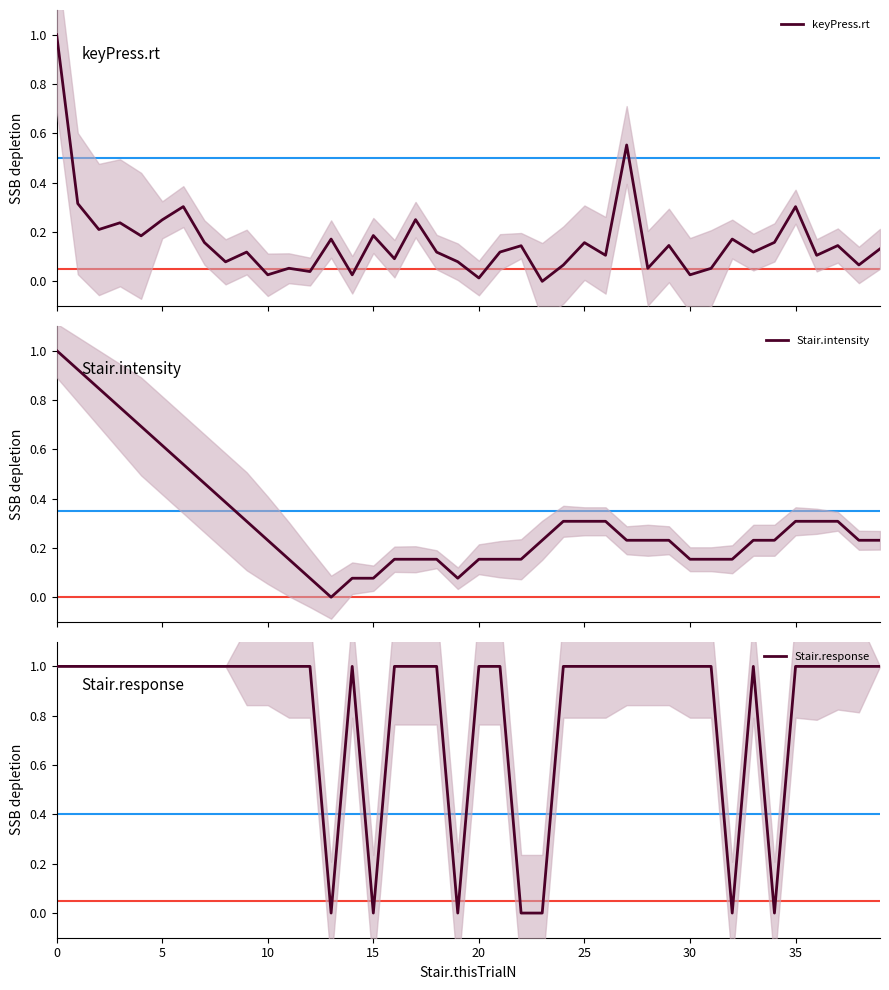

At how many categories does at least one series exceed 0?

40